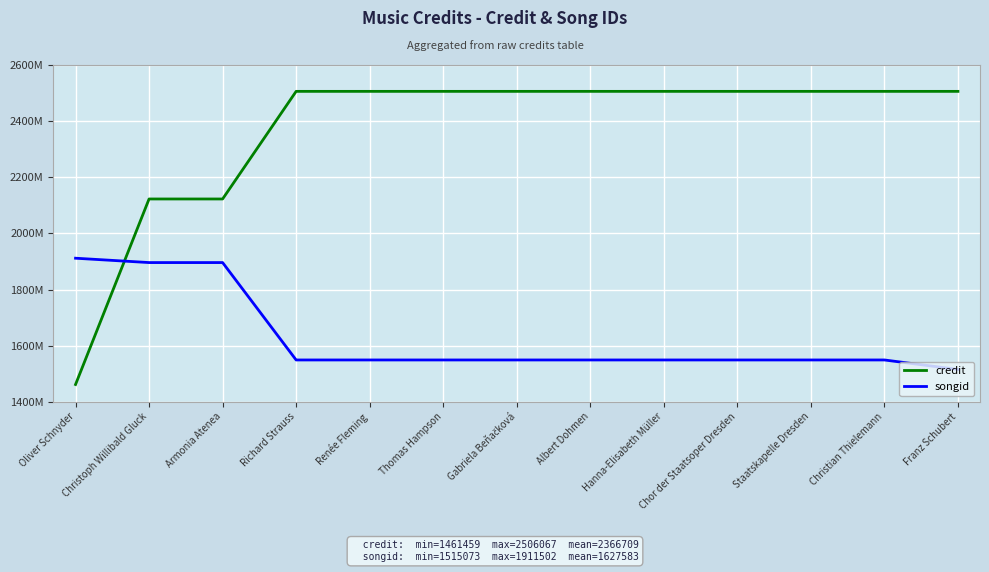

Between which two adjacent categories do credit and songid first intersect?

Oliver Schnyder and Christoph Willibald Gluck